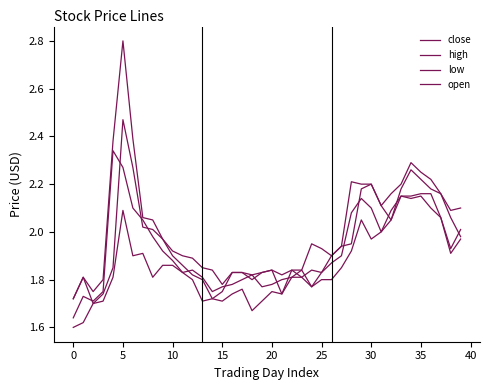

In open, how many points are higher than both neighbors (excluding endpoints)?

7